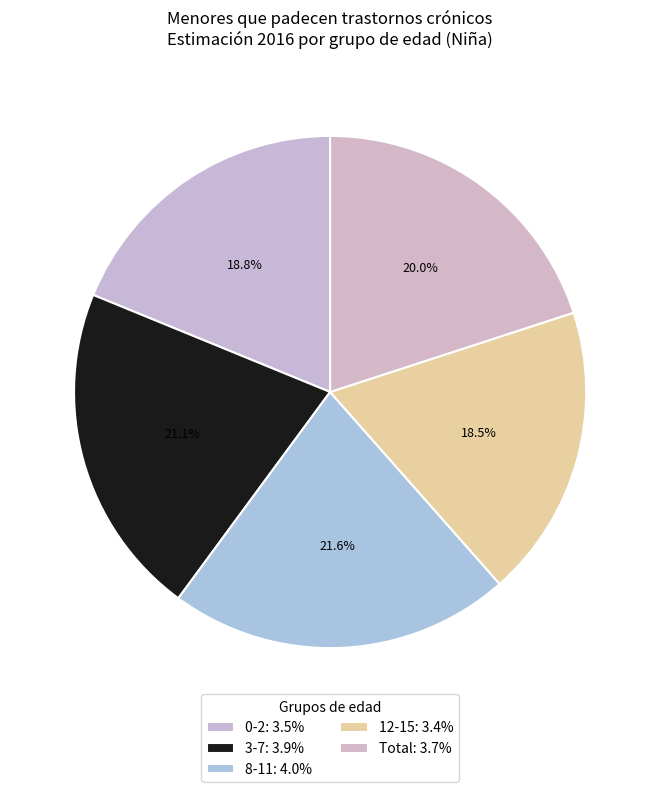

How many slices are in this pie chart?

5